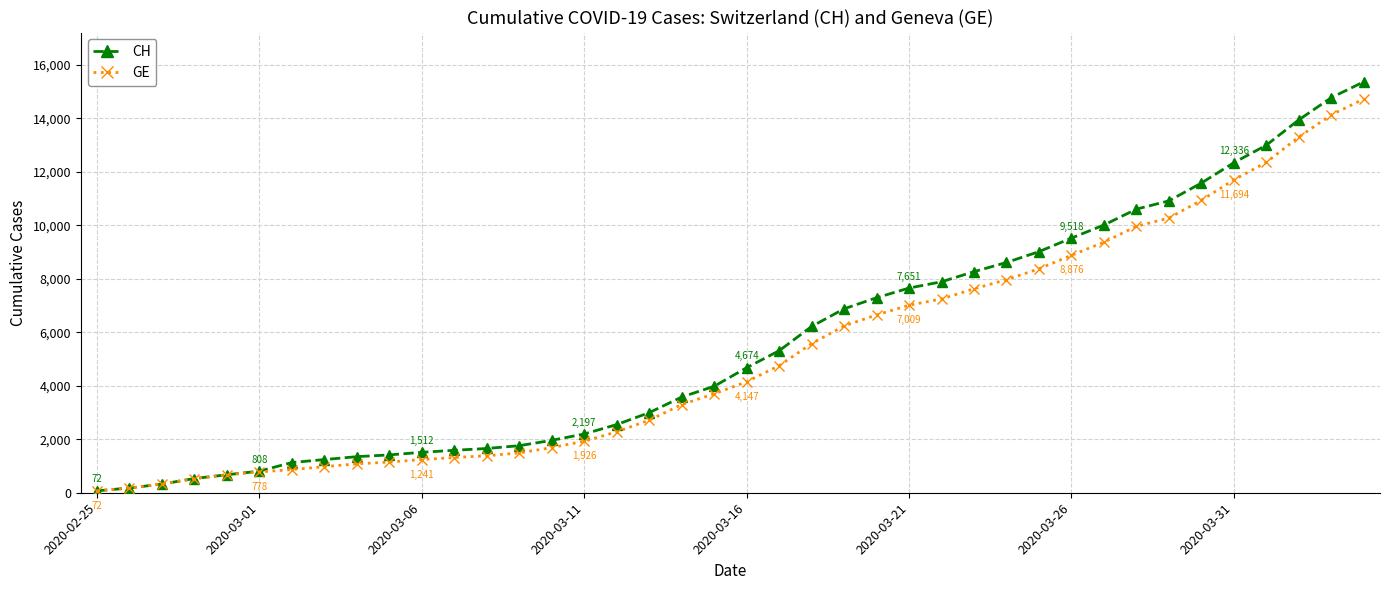

How many data points in CH are less than 4674?

20